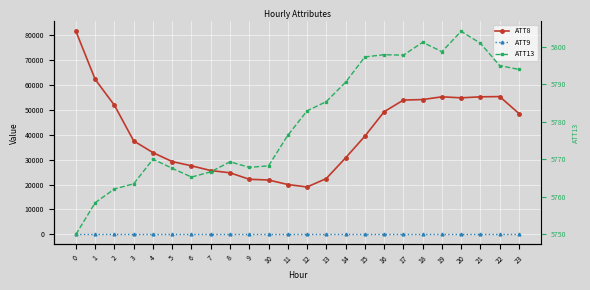

List the series in order of their peak value, lowest first.

ATT9, ATT13, ATT8